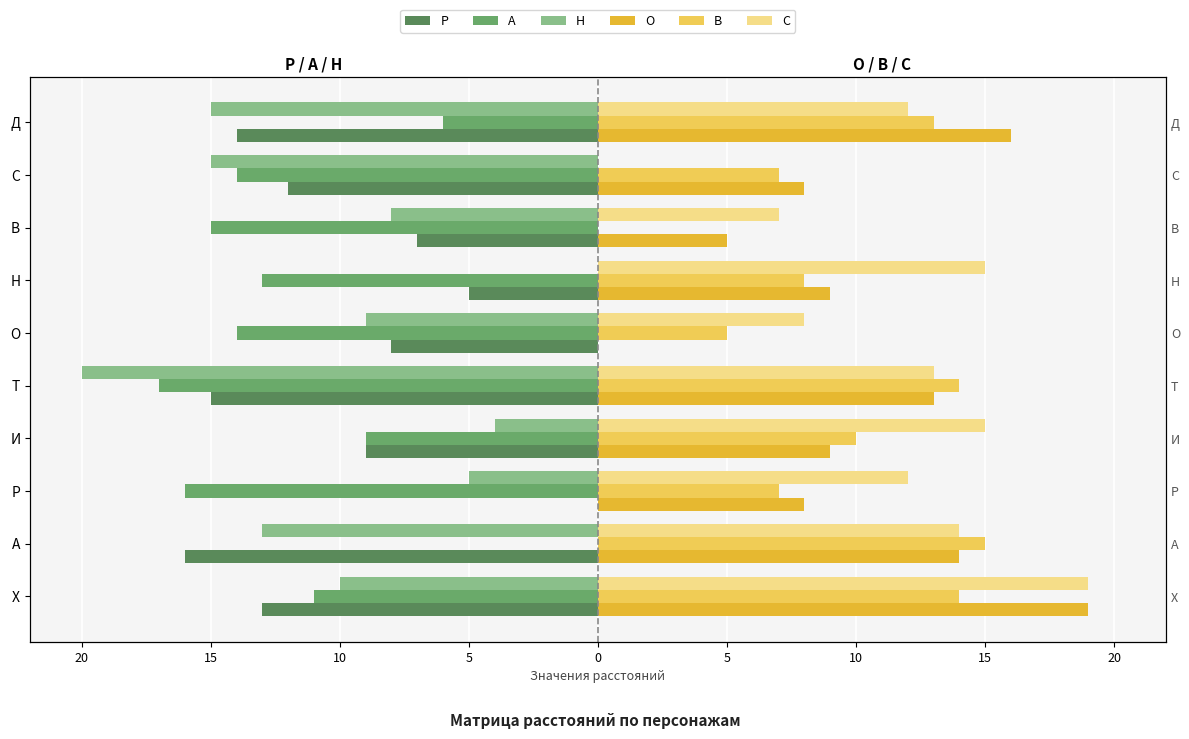

What are all the series names shown in the legend?

Р, А, Н, О, В, С